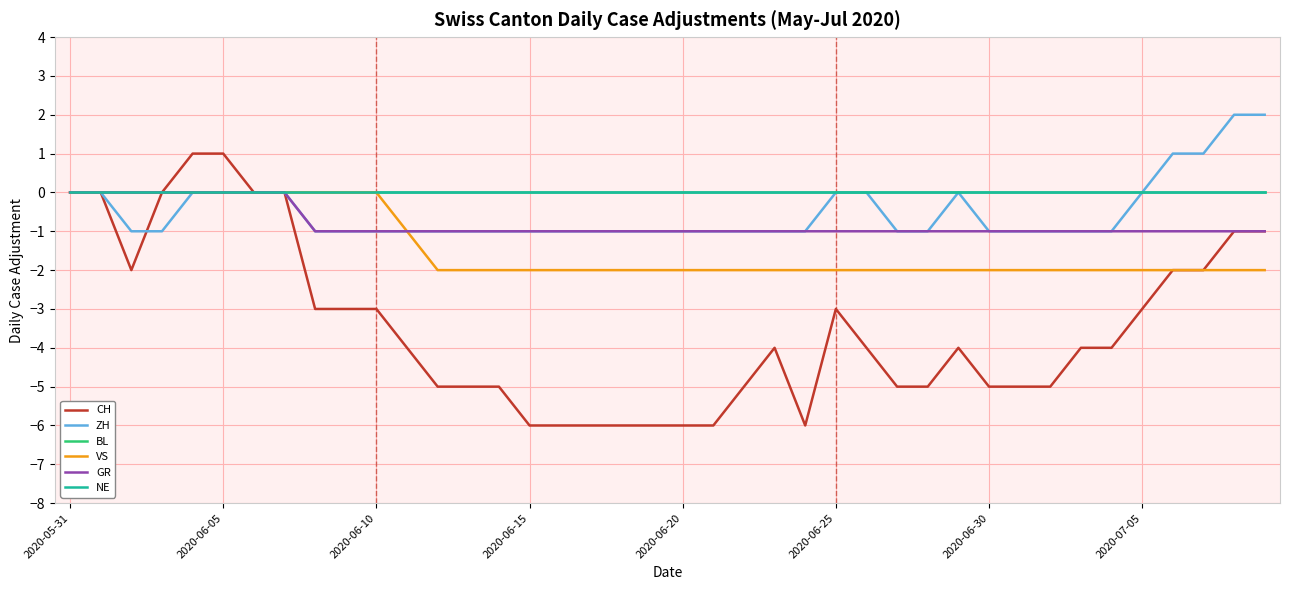

How many interior local peaks does the CH series have?

3